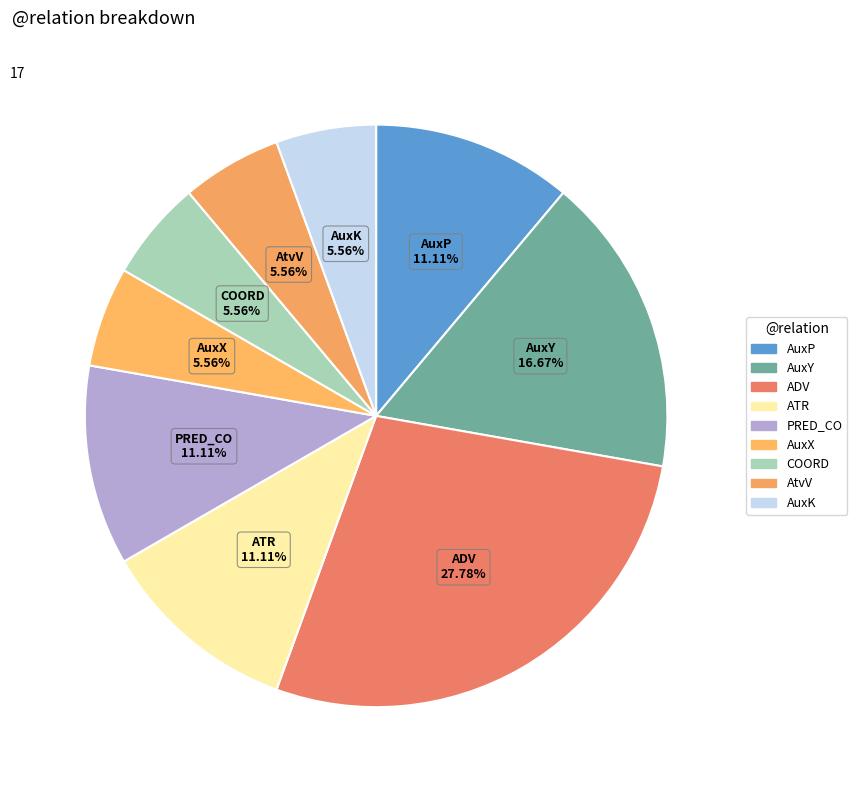

To the nearest percent, what percentage of the pie is AuxK?

6%